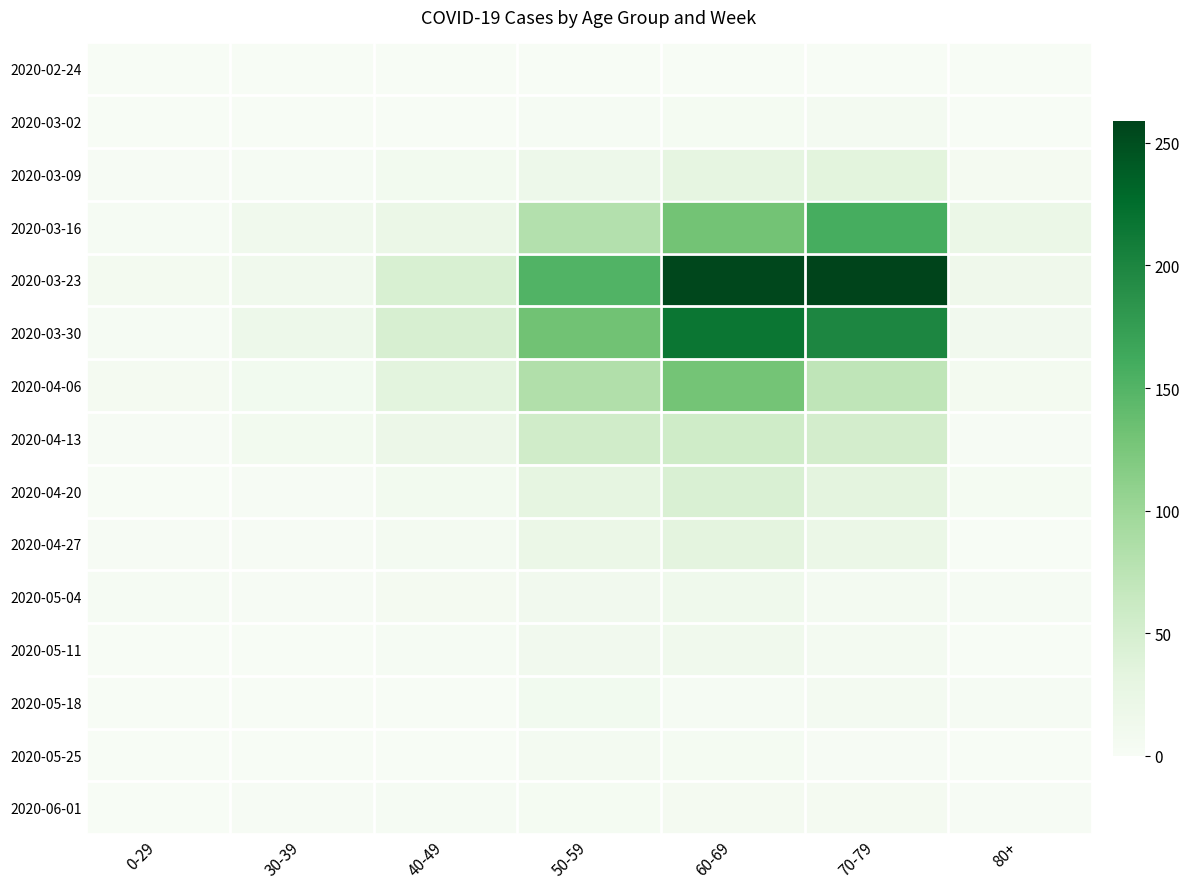

Rank the series by their maximum value, from lowest to highest.

2020-02-24, 2020-06-01, 2020-03-02, 2020-05-25, 2020-05-18, 2020-05-11, 2020-05-04, 2020-04-27, 2020-03-09, 2020-04-20, 2020-04-13, 2020-04-06, 2020-03-16, 2020-03-30, 2020-03-23